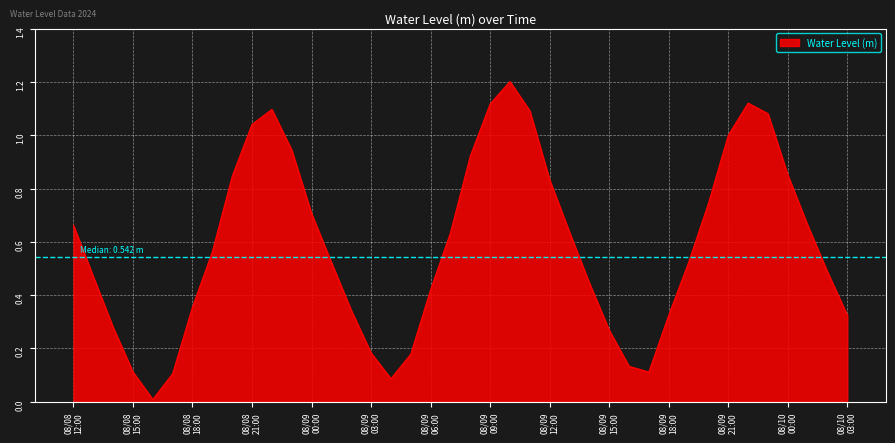

What is the maximum value shown in the chart?

1.2